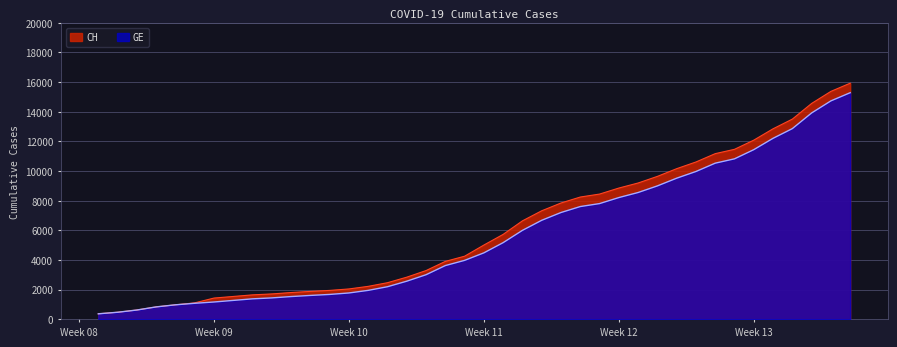

What is the greatest value displayed?

15926